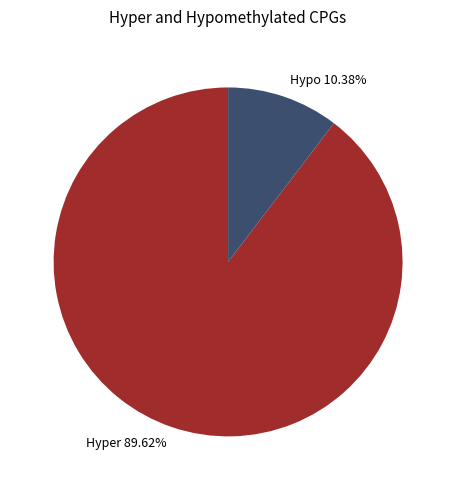

How many slices are in this pie chart?

2